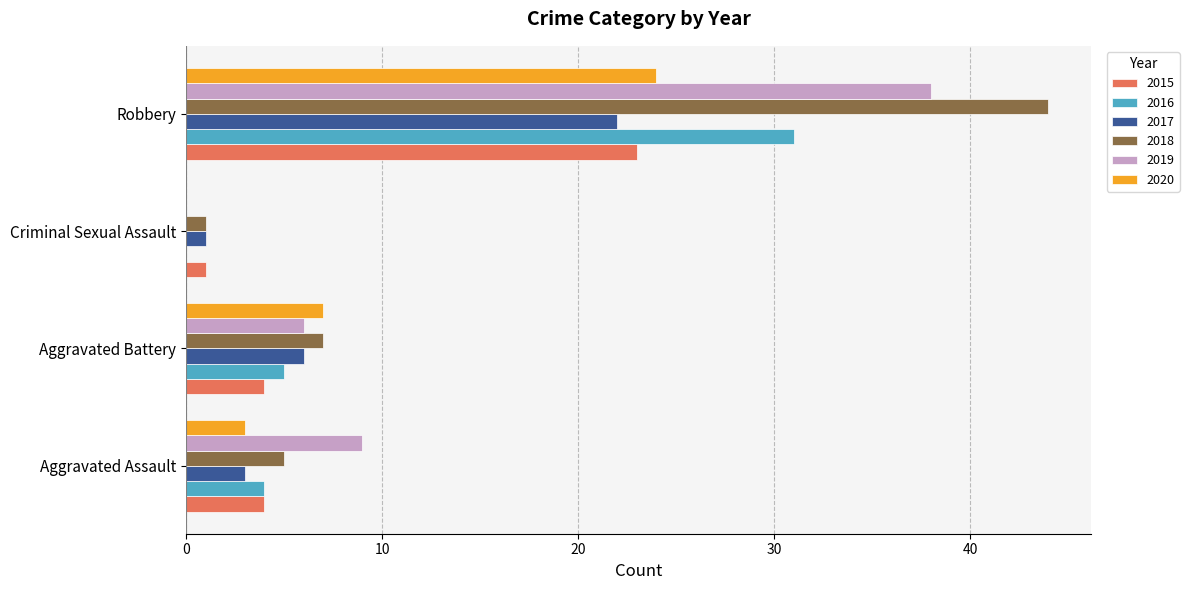

What is the average value of the 2017 series?

8